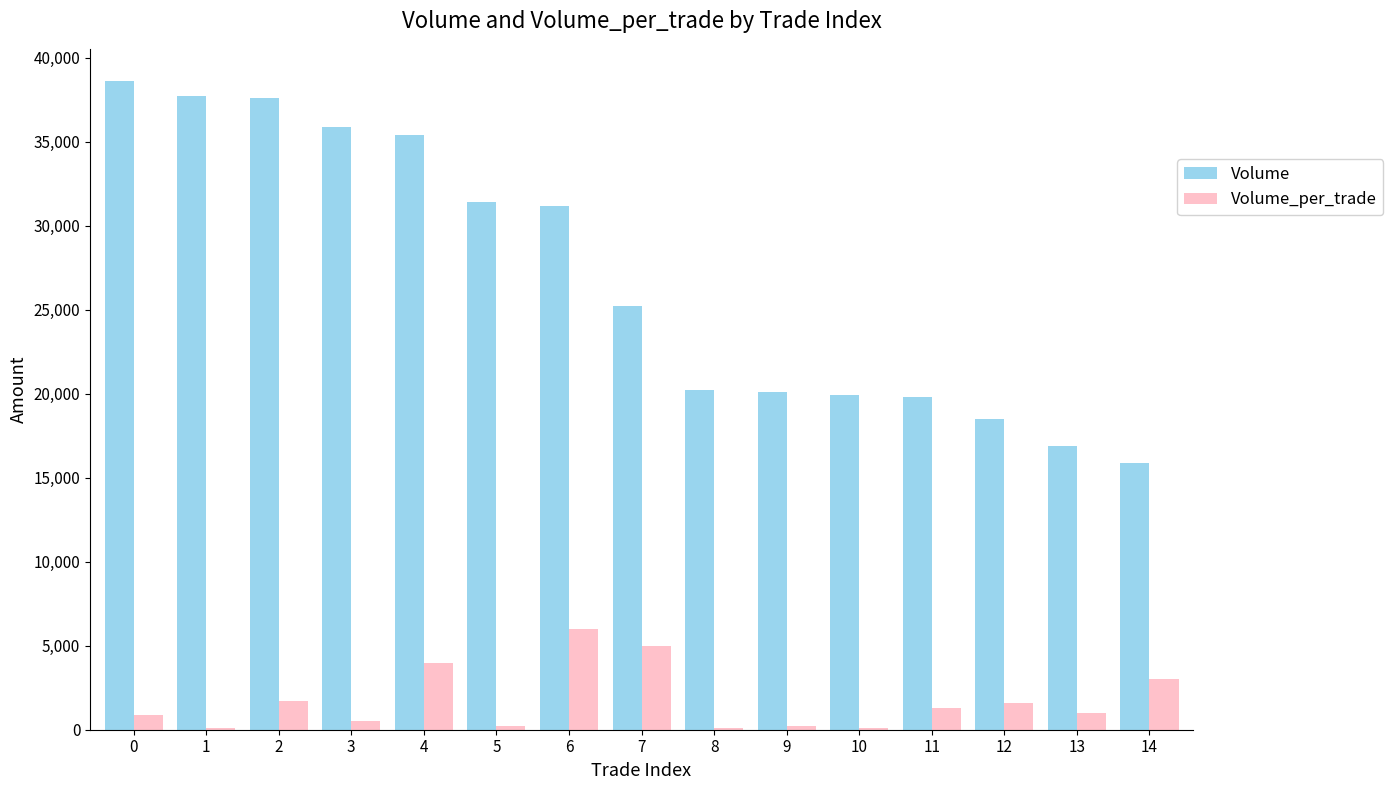

Count the number of data series in this chart.

2